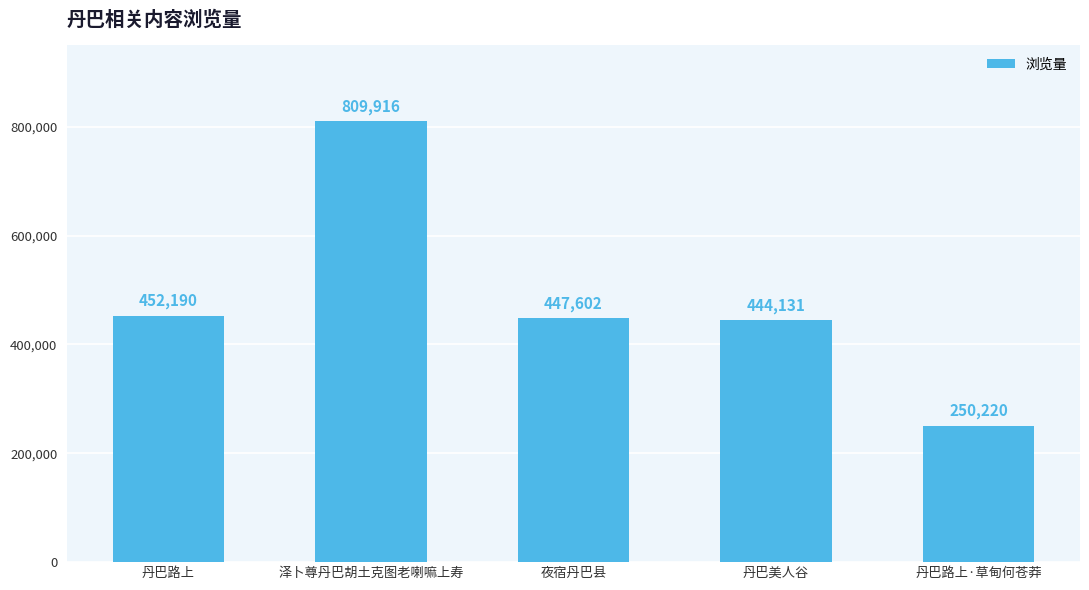

What is the value of the 1st bar from the left?

452190